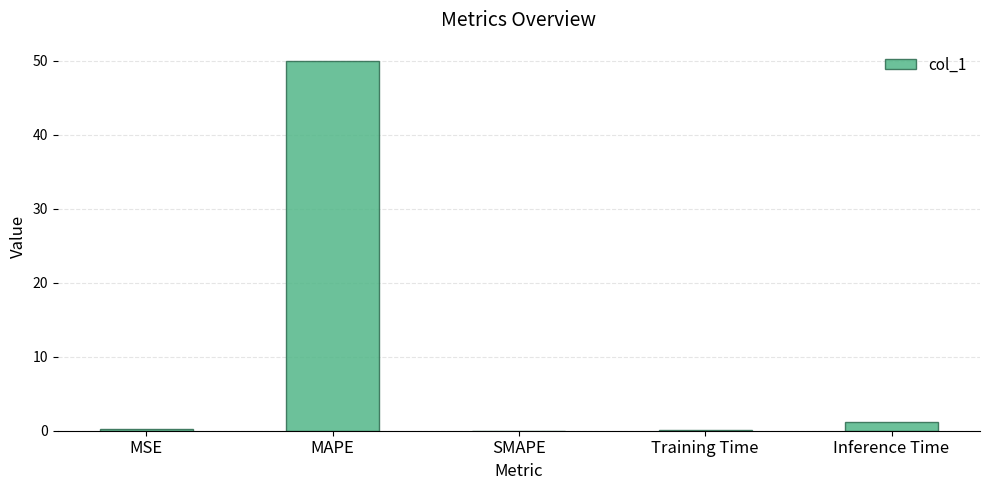

At which category does the chart reach its peak across all series?

MAPE